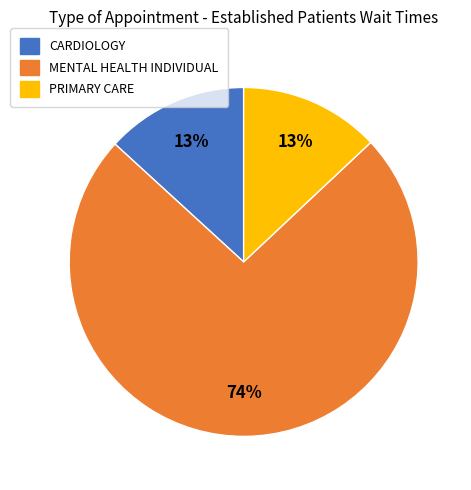

Does any single category account for the majority?

Yes